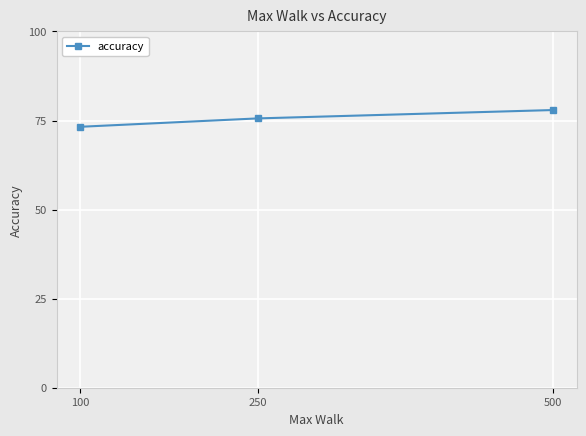

What is the value of the 1st point from the left?

73.2